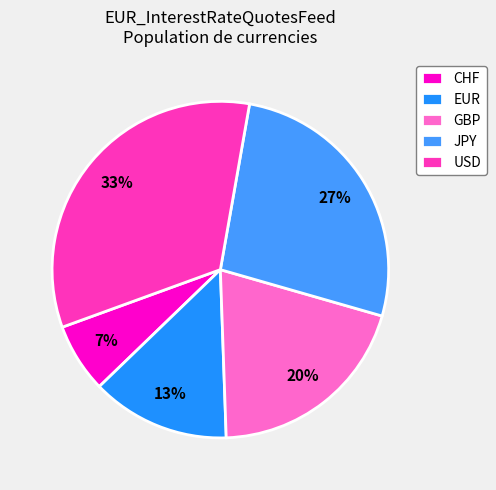

How many segments does this pie chart have?

5